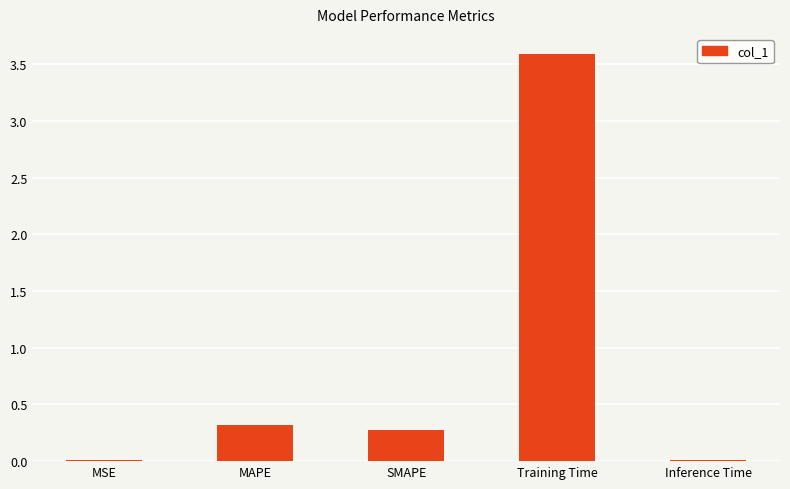

What is the greatest value displayed?

3.6